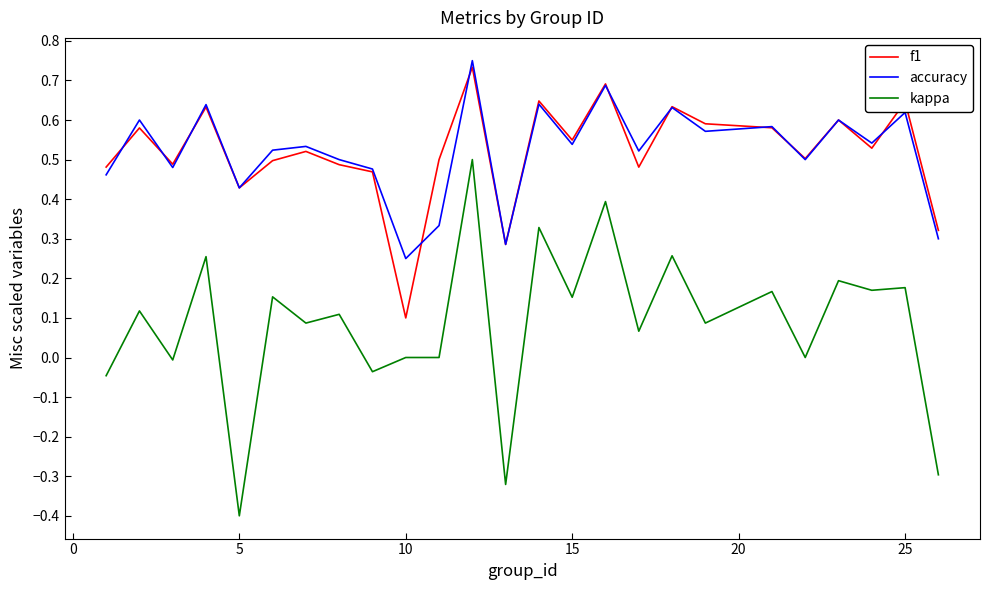

What is the minimum value shown in the chart?

-0.4